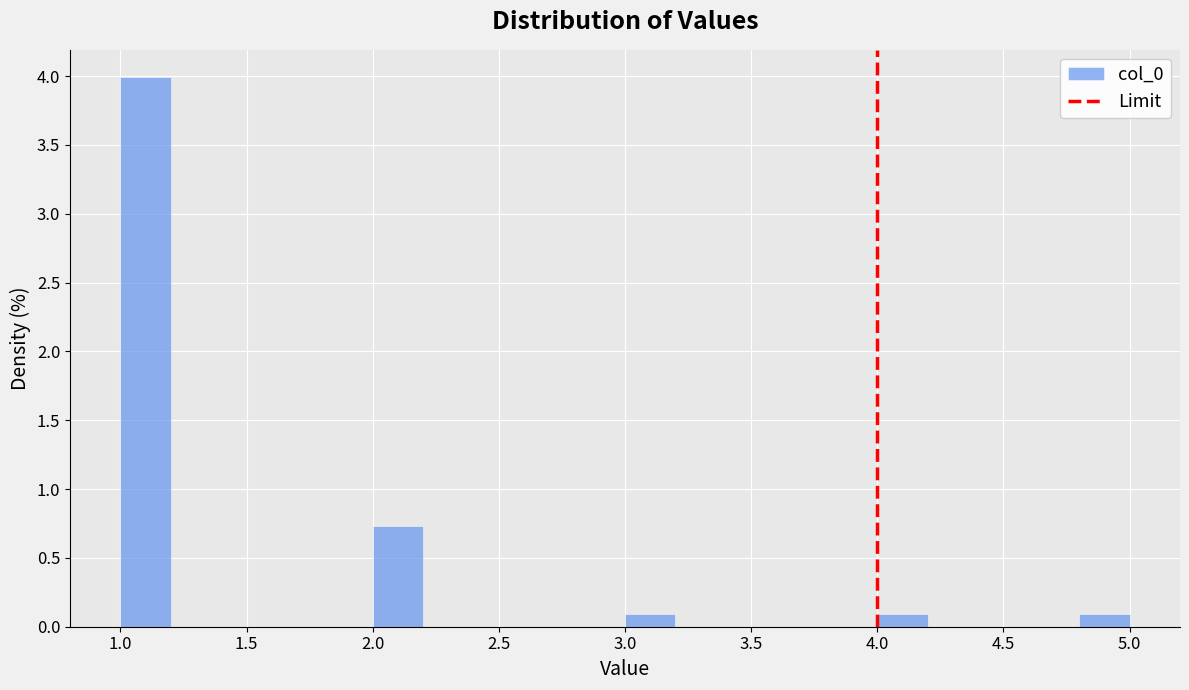

Reading left to right, list every bar in this chart as the range it spans on the x-axis followed by its height. The values are not printed on the chart, so give them approximately, as read against the axis.

1.0 to 1.2: 4.00
1.2 to 1.4: 0
1.4 to 1.6: 0
1.6 to 1.8: 0
1.8 to 2.0: 0
2.0 to 2.2: 0.75
2.2 to 2.4: 0
2.4 to 2.6: 0
2.6 to 2.8: 0
2.8 to 3.0: 0
3.0 to 3.2: 0.10
3.2 to 3.4: 0
3.4 to 3.6: 0
3.6 to 3.8: 0
3.8 to 4.0: 0
4.0 to 4.2: 0.10
4.2 to 4.4: 0
4.4 to 4.6: 0
4.6 to 4.8: 0
4.8 to 5.0: 0.10